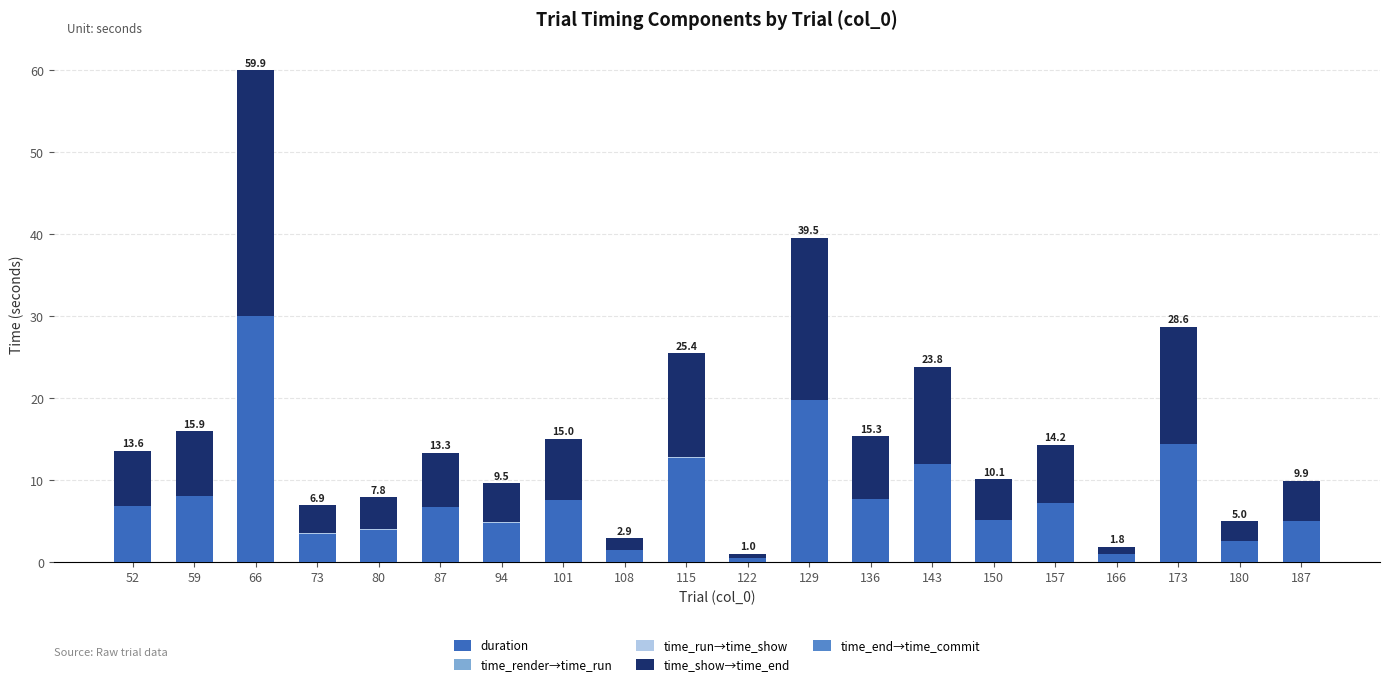

At which category is the sum across all series the highest?

66